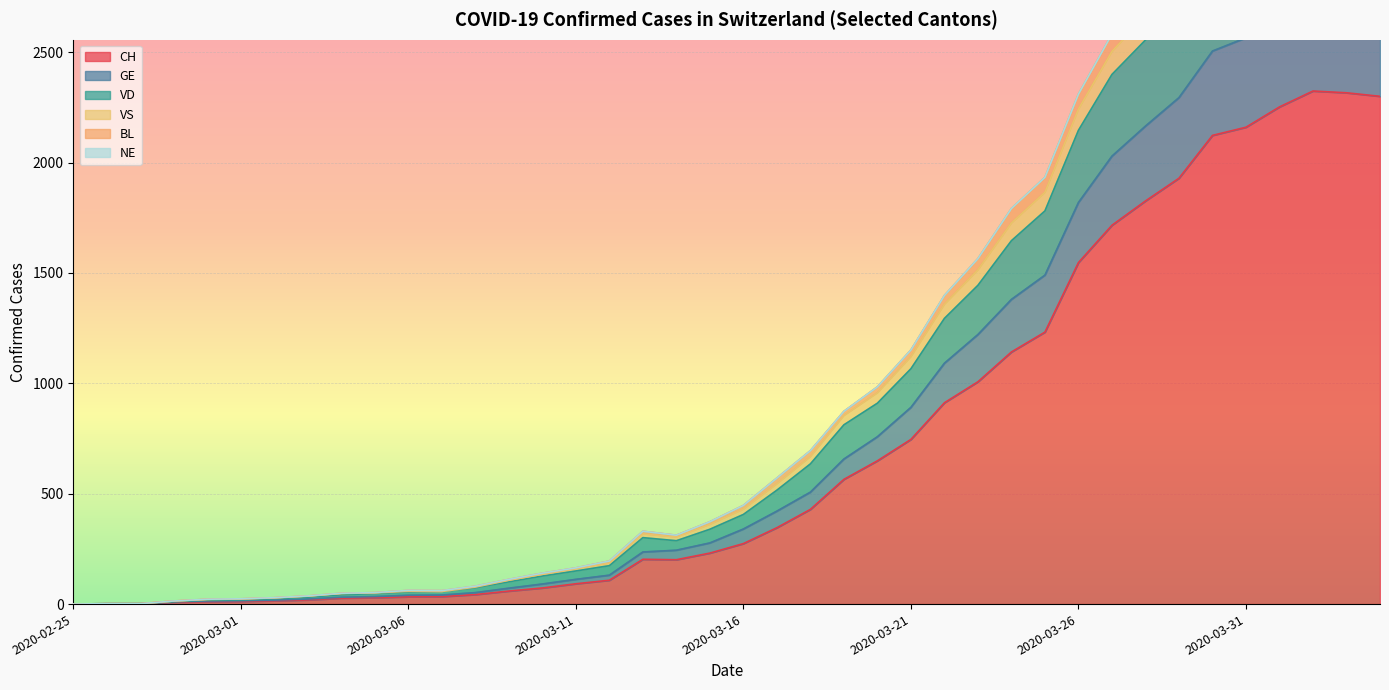

The CH series shows 40 at 2020-03-04. True or false?

False